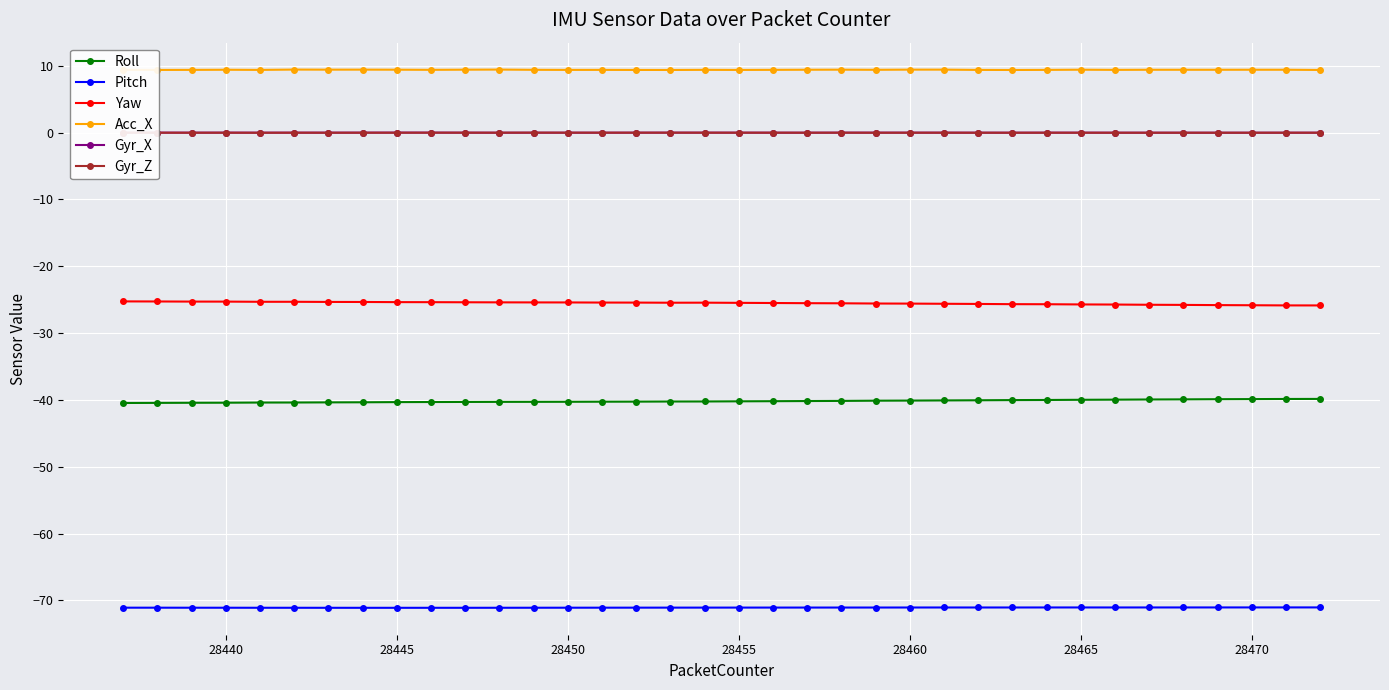

Which series has the largest total across all categories?

Acc_X